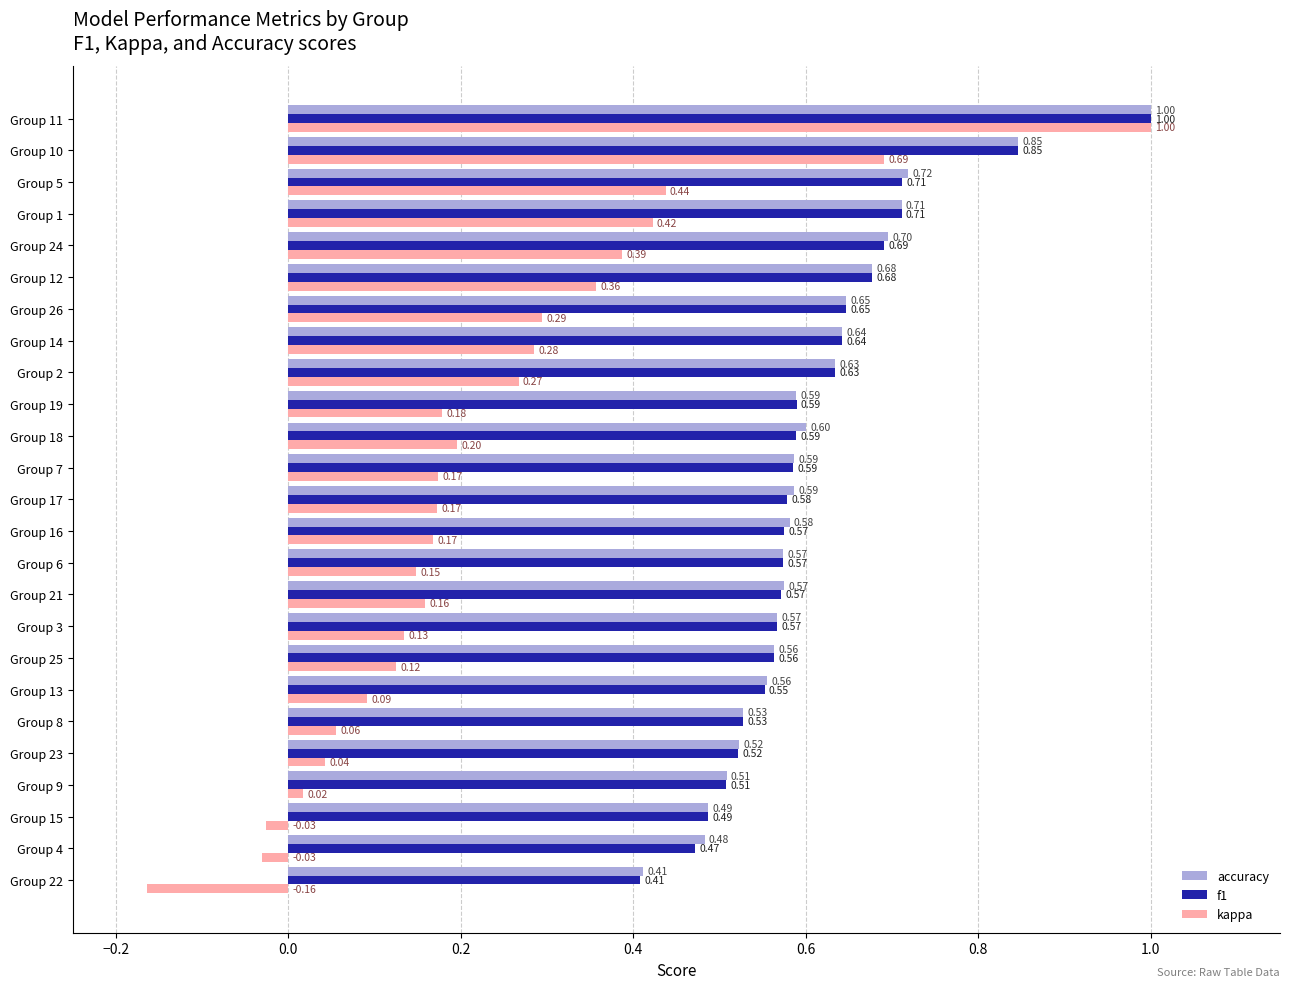

What is the maximum value shown in the chart?

1.0